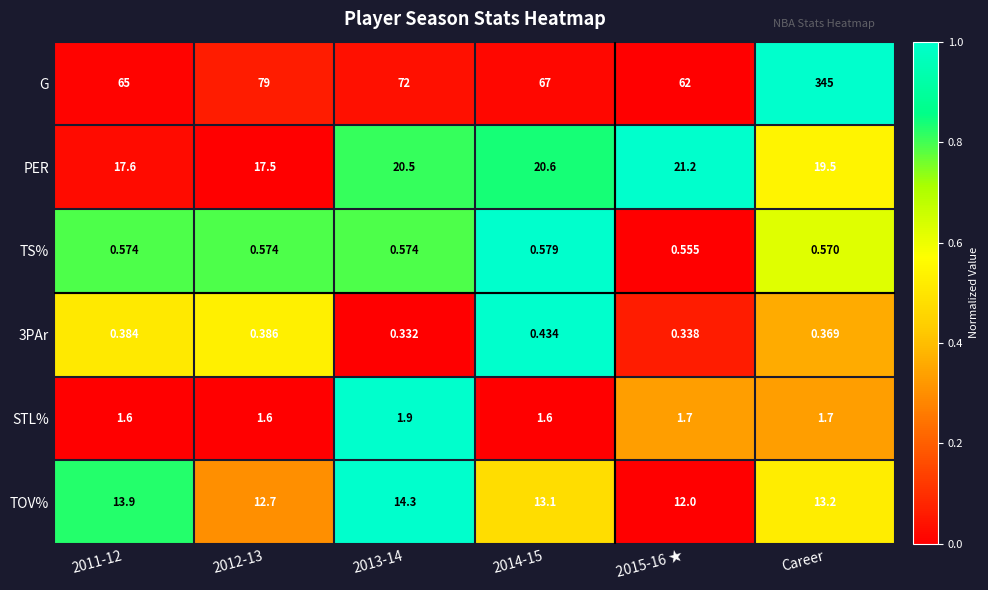

Which series has the widest spread of values?

G